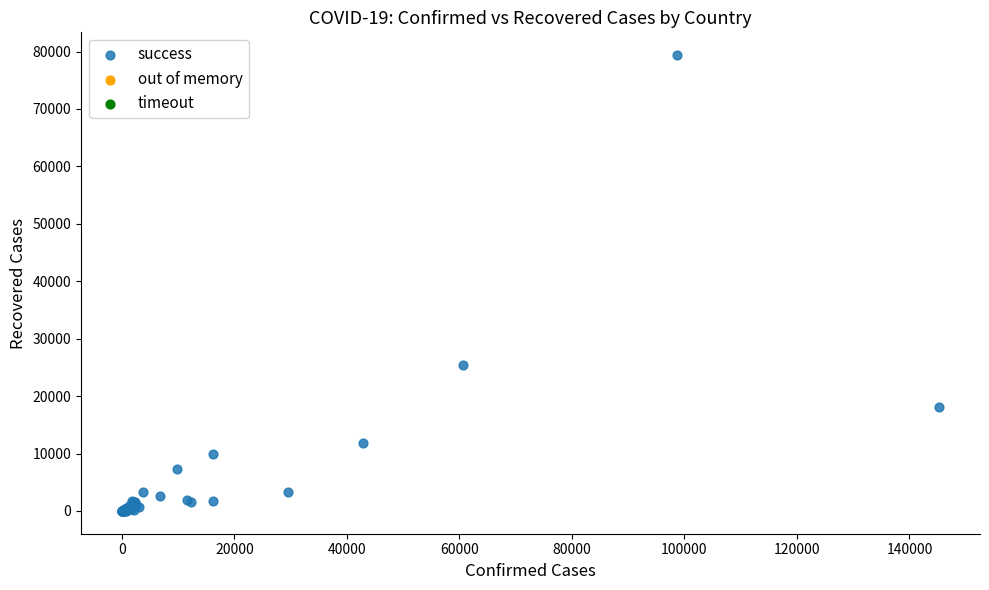

What Y value in the scatter plot is closest to 39692?

25421